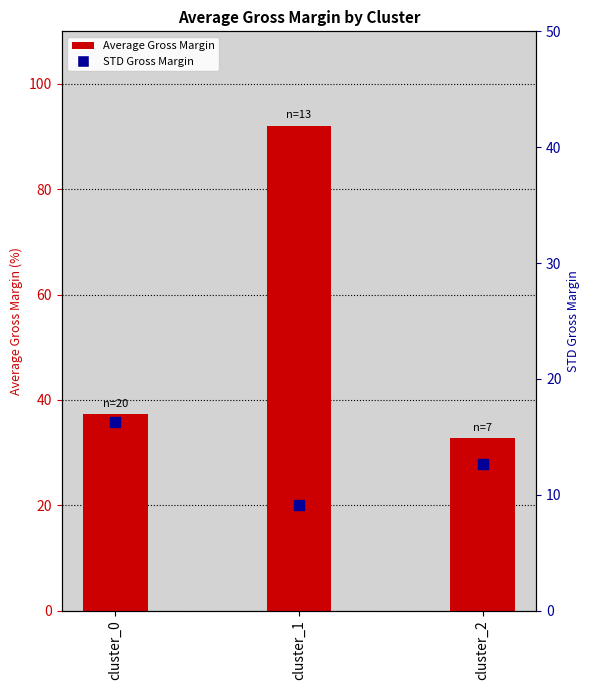

Which series has the largest Y range (max minus min)?

Average Gross Margin